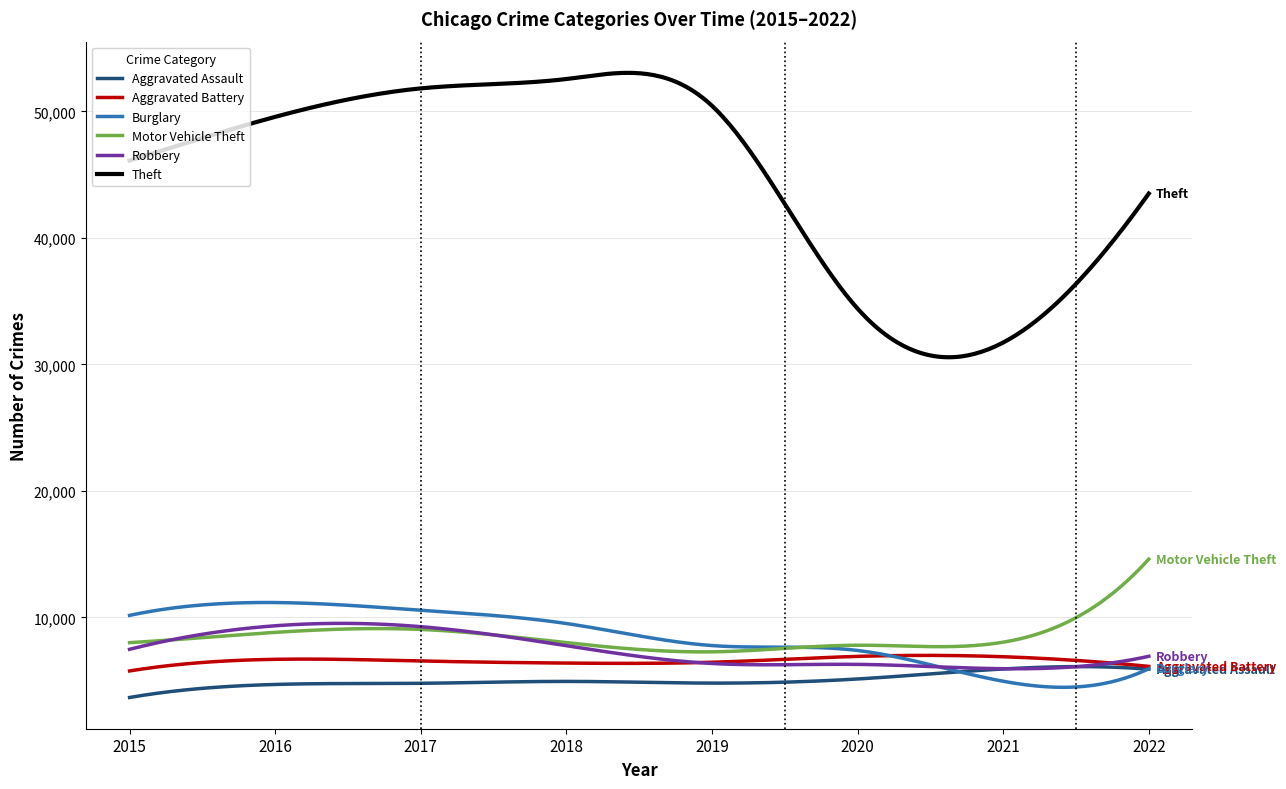

Which series has the largest range (max minus min)?

Theft